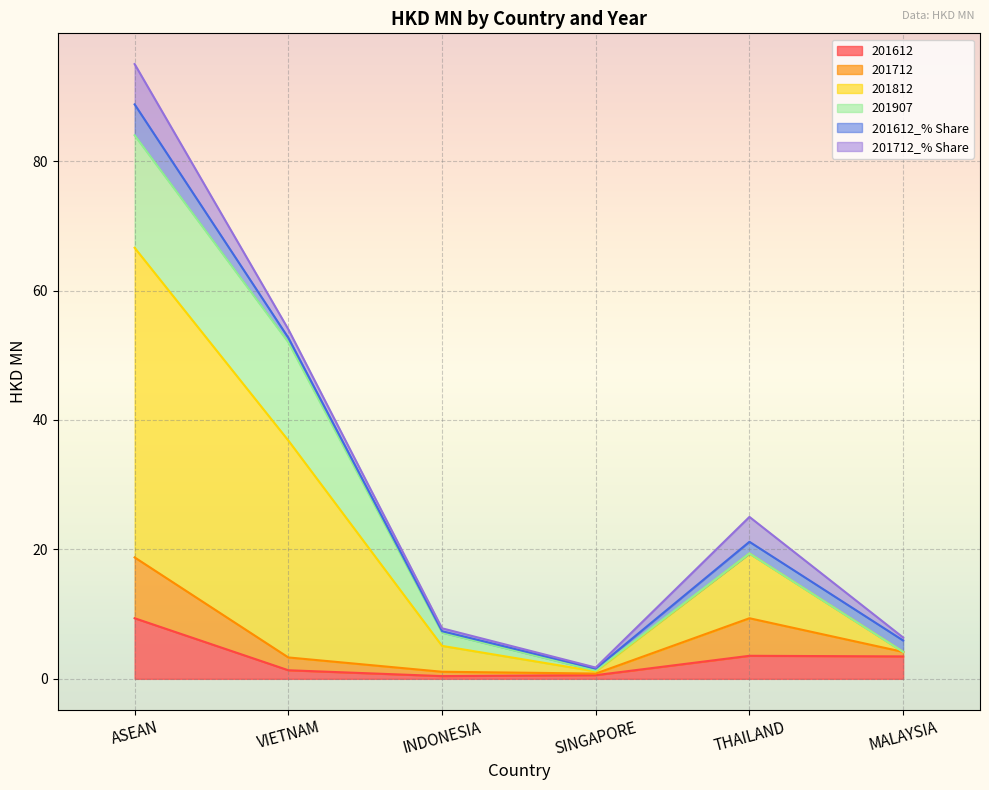

True or false: 201812 and 201907 intersect in this chart.

False